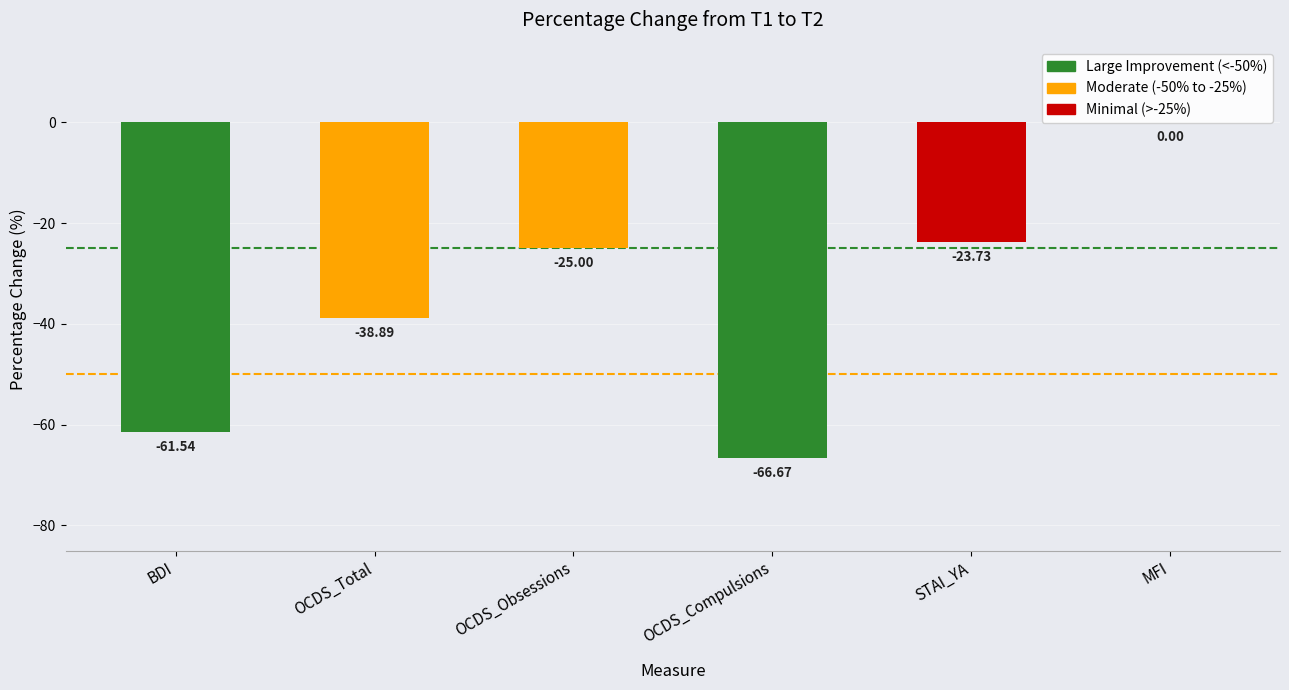

True or false: the data shows -23.7 at STAI_YA.

True